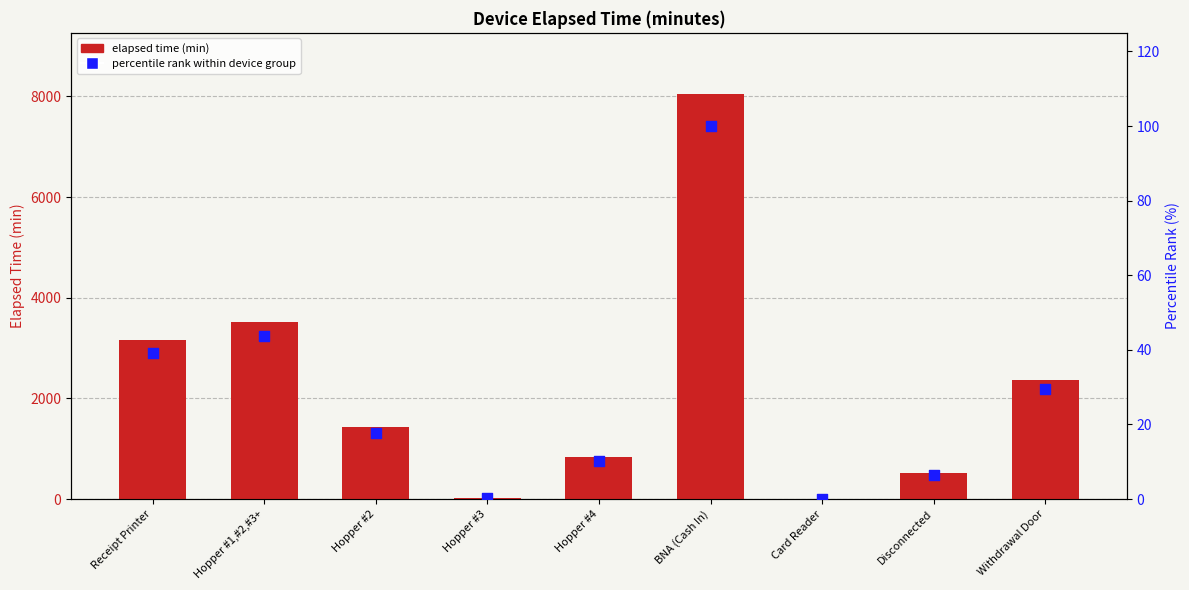

Which series has the largest total across all categories?

Elapsed_time (min)